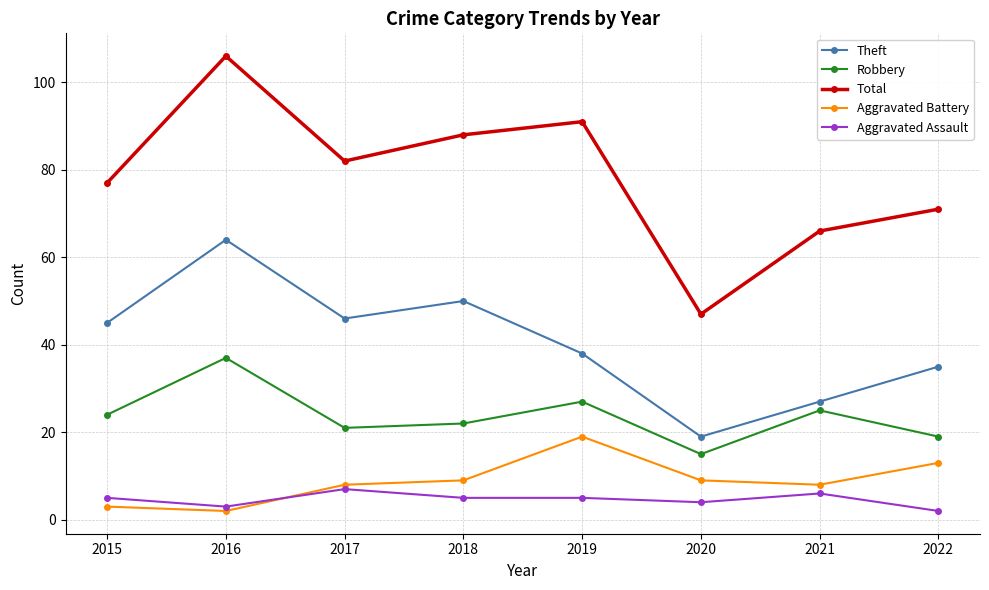

Where is the first local minimum for Theft?

2017